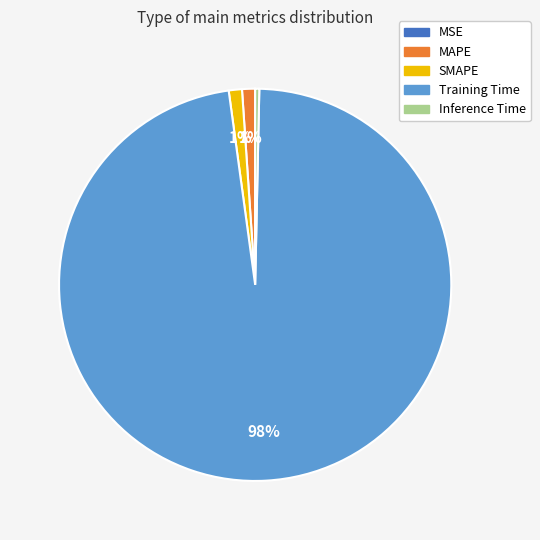

Do SMAPE and Inference Time together represent more than half of the pie?

No